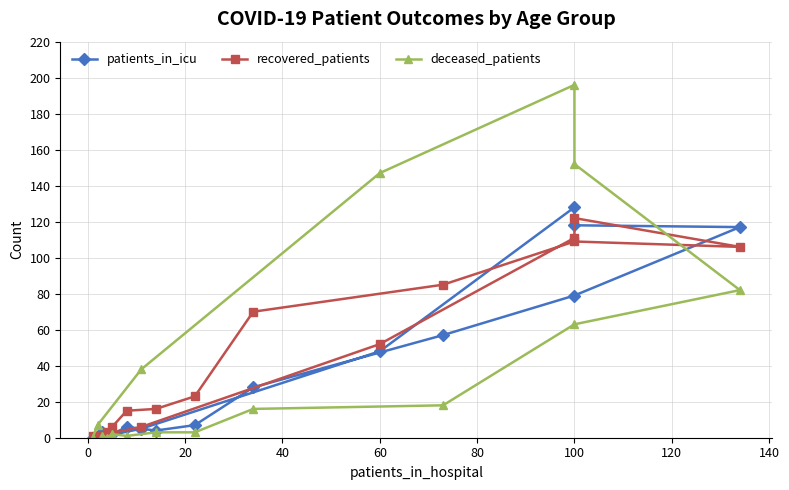

What is the value of the recovered_patients point at the 8th from the left?

85